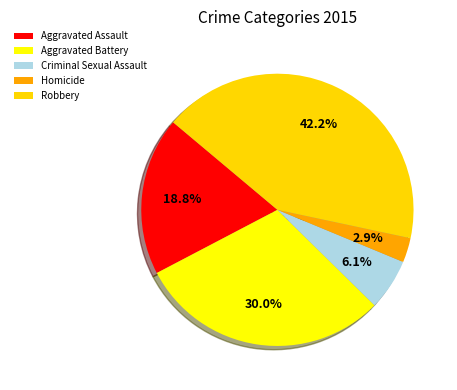

Is there any slice that represents more than half of the pie?

No